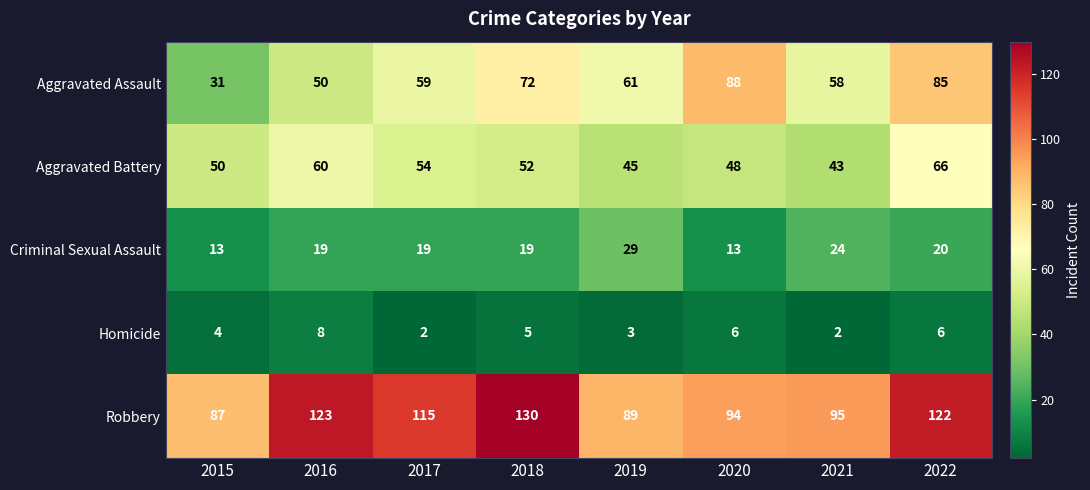

At which category is the sum across all series the highest?

2022